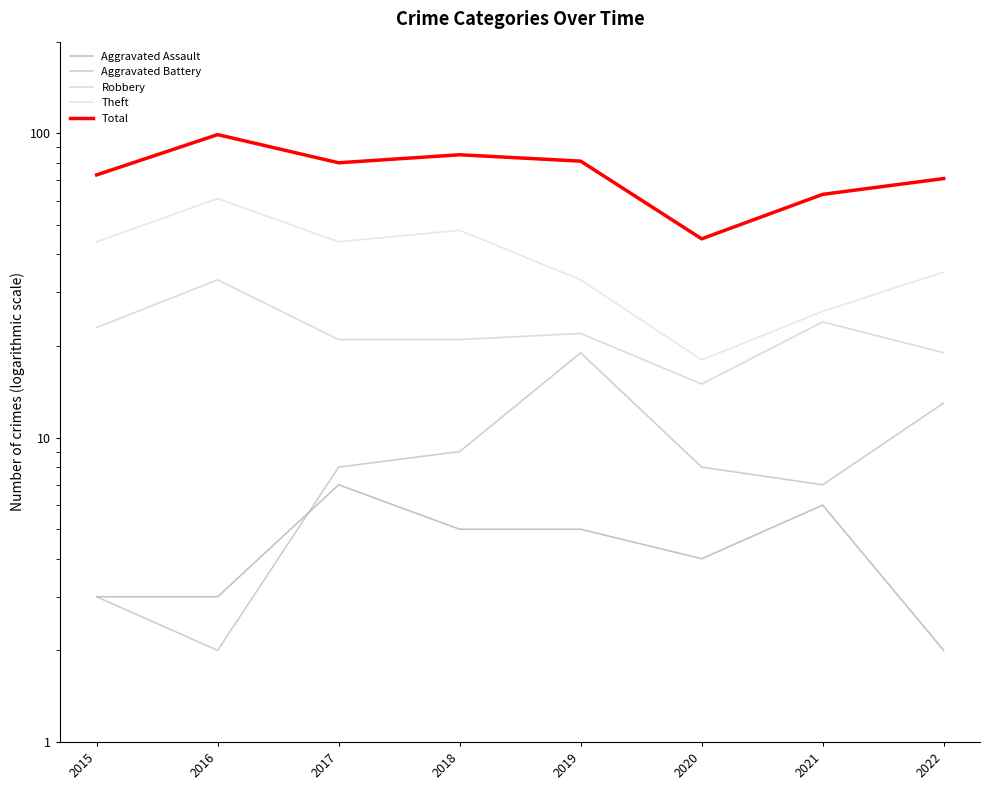

List the series in order of their peak value, lowest first.

Aggravated Assault, Aggravated Battery, Robbery, Theft, Total